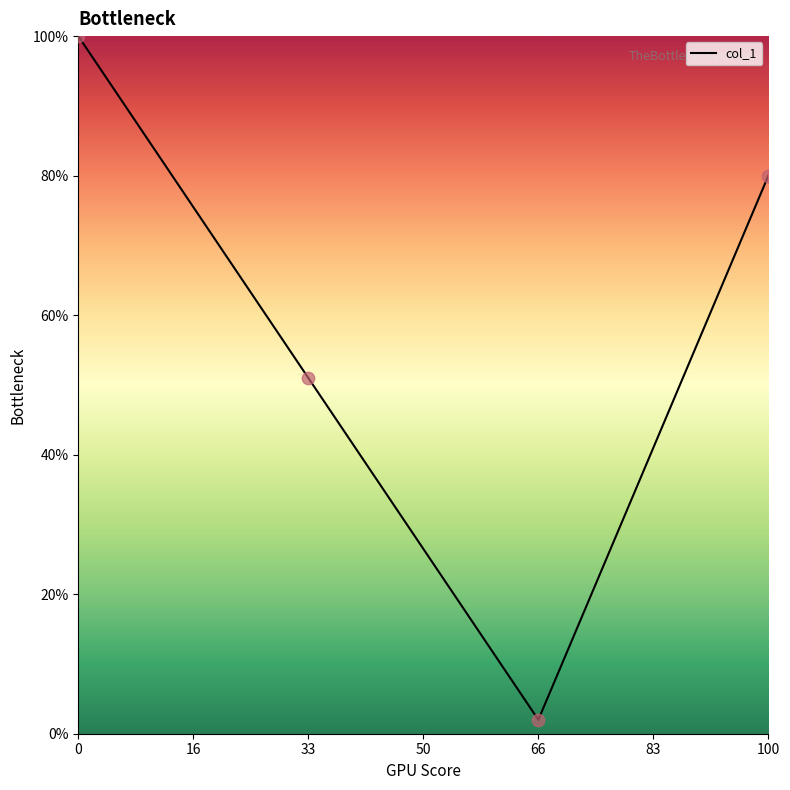

What is the change in value from 33 to 66?

-49